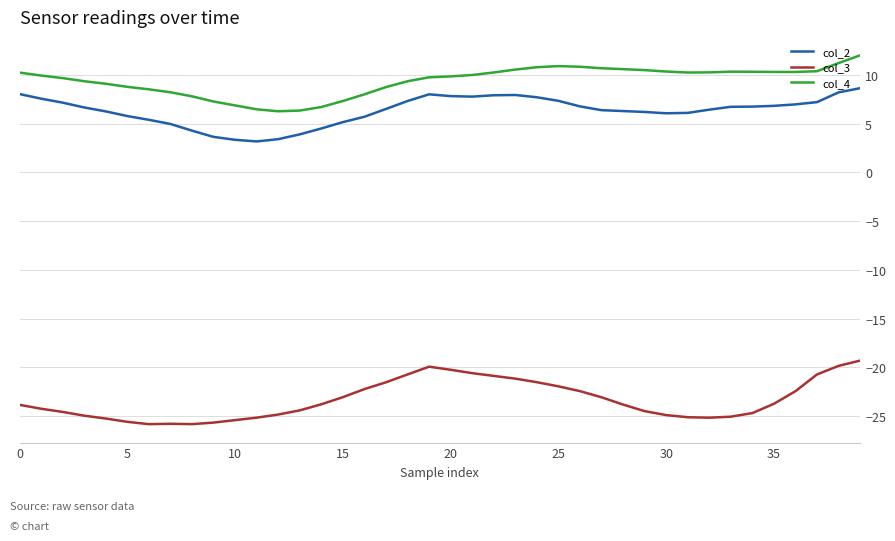

True or false: col_3 and col_2 cross at least once.

False